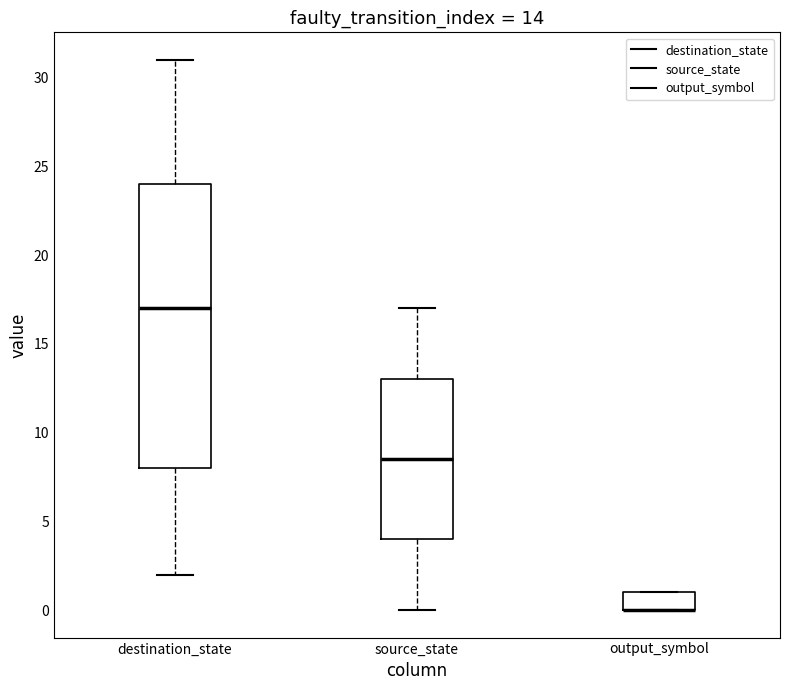

Comparing the boxes themselves (not the whiskers), which one is the tallest?

destination_state